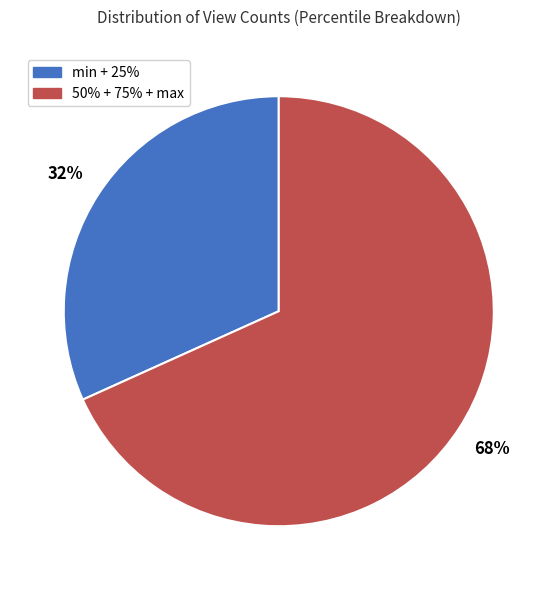

Do min + 25% and 50% + 75% + max together represent more than half of the pie?

Yes